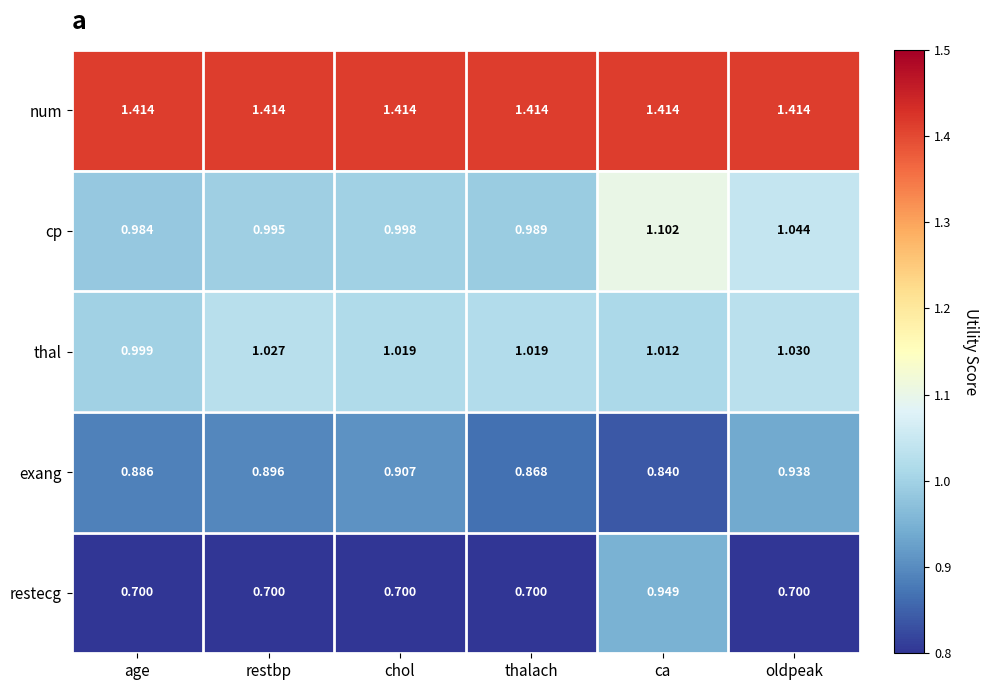

Which category has the highest value in the exang series?

oldpeak